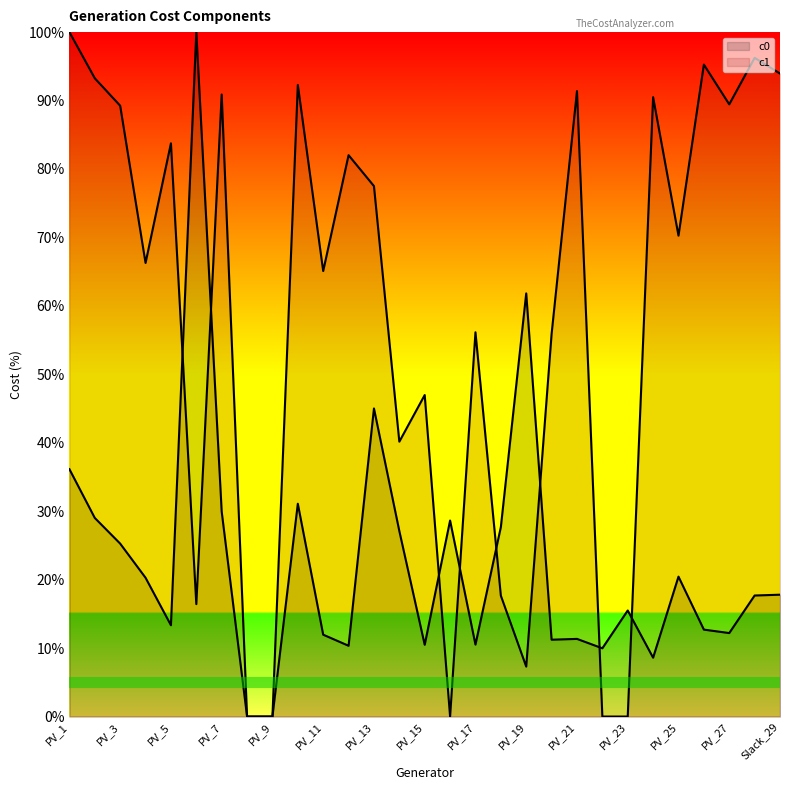

Reading left to right, what are all the values shown in this chart?

c0: 36.1	29.0	25.3	20.3	13.3	100.0	29.9	0.0	0.0	31.1	12.0	10.3	45.0	27.1	10.5	28.6	10.5	27.7	61.8	11.2	11.3	10.0	15.5	8.6	20.4	12.7	12.2	17.7	17.8
c1: 100.0	93.3	89.2	66.3	83.7	16.4	90.9	0.0	0.0	92.3	65.1	82.0	77.5	40.2	47.0	0.0	56.1	17.7	7.3	55.9	91.4	0.0	0.0	90.5	70.3	95.3	89.4	96.2	93.9